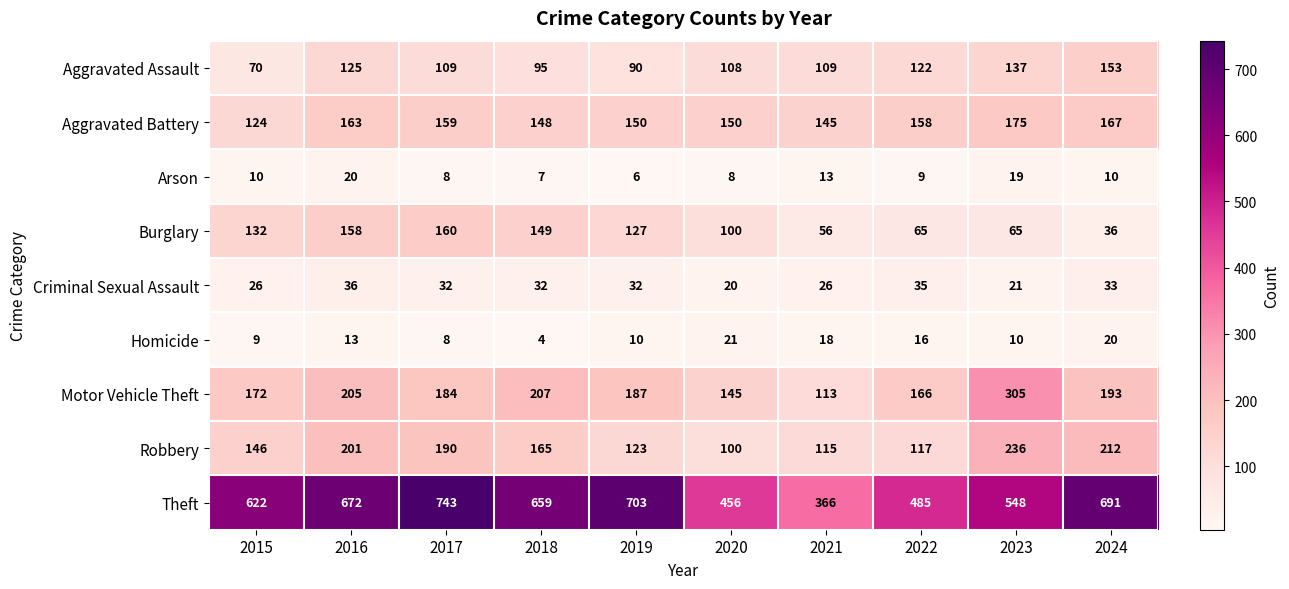

What is the sum of the Aggravated Assault values at 2020 and 2017?

217